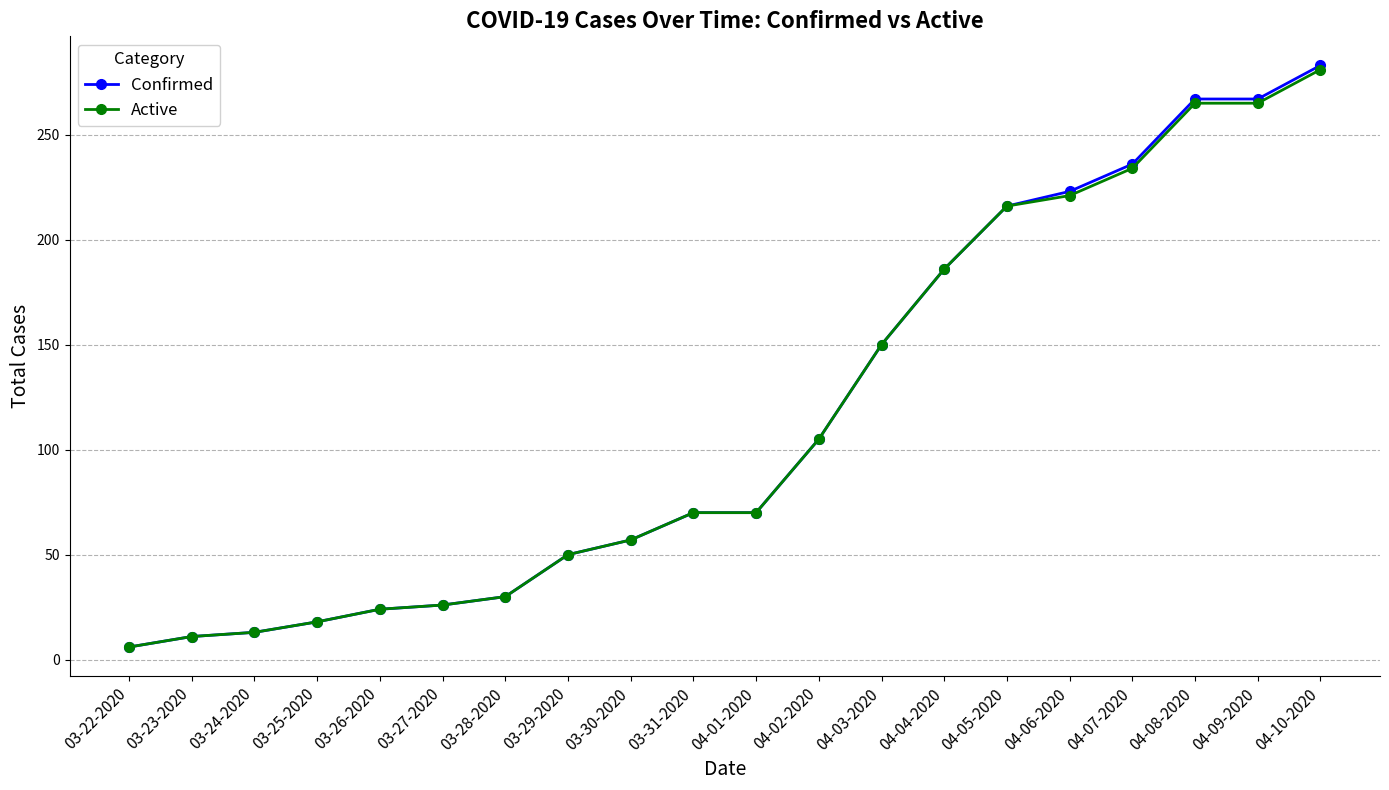

Reading right to left, list all the values displayed in this chart.

Confirmed: 04-10-2020=283	04-09-2020=267	04-08-2020=267	04-07-2020=236	04-06-2020=223	04-05-2020=216	04-04-2020=186	04-03-2020=150	04-02-2020=105	04-01-2020=70	03-31-2020=70	03-30-2020=57	03-29-2020=50	03-28-2020=30	03-27-2020=26	03-26-2020=24	03-25-2020=18	03-24-2020=13	03-23-2020=11	03-22-2020=6
Active: 04-10-2020=281	04-09-2020=265	04-08-2020=265	04-07-2020=234	04-06-2020=221	04-05-2020=216	04-04-2020=186	04-03-2020=150	04-02-2020=105	04-01-2020=70	03-31-2020=70	03-30-2020=57	03-29-2020=50	03-28-2020=30	03-27-2020=26	03-26-2020=24	03-25-2020=18	03-24-2020=13	03-23-2020=11	03-22-2020=6